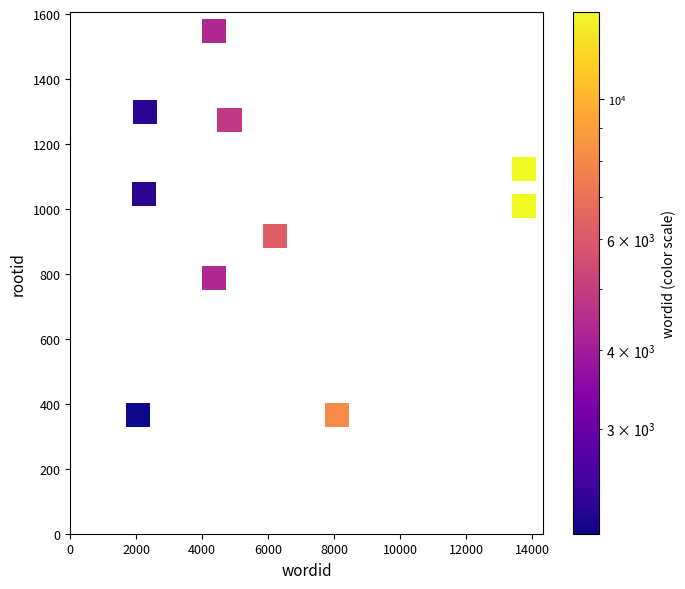

What is the average X value?

6186